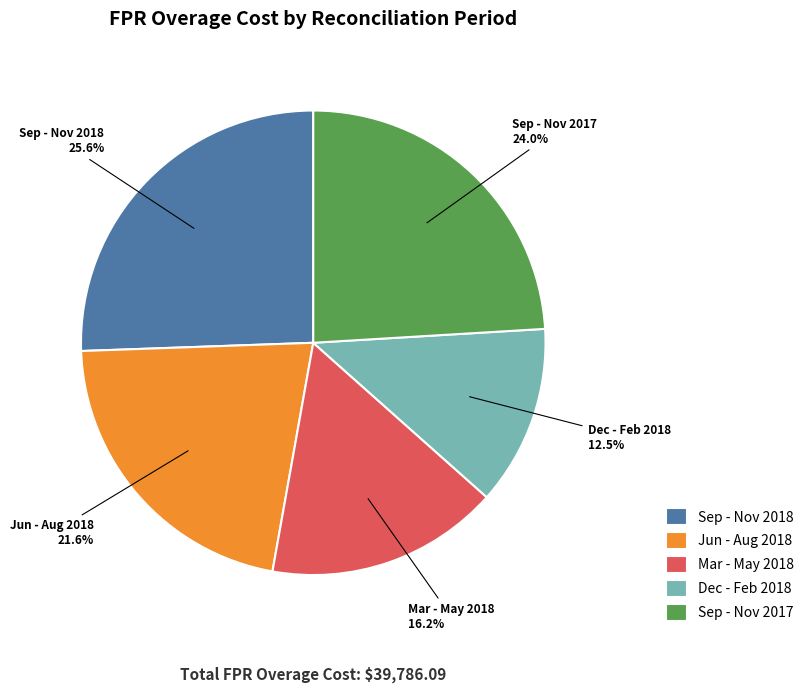

Which has a higher value, Sep - Nov 2018 or Dec - Feb 2018?

Sep - Nov 2018